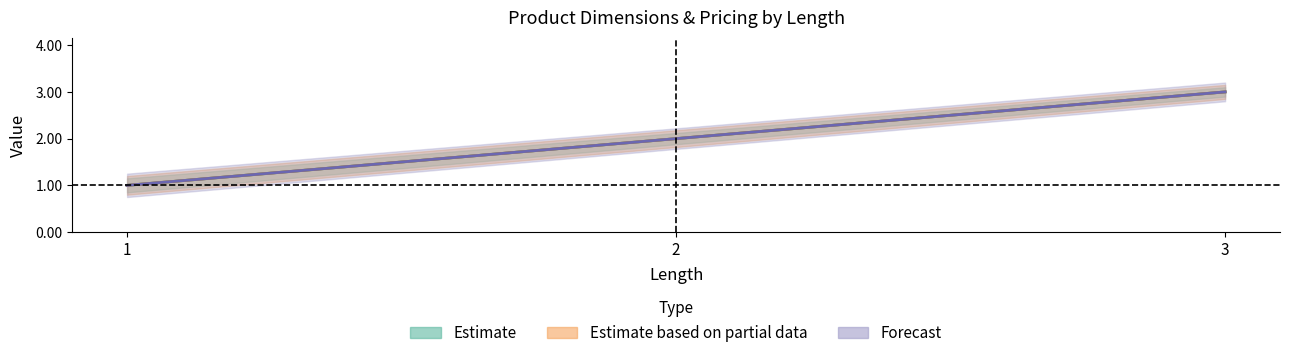

Is the value of width at 3 greater than the value of weight at 1?

Yes